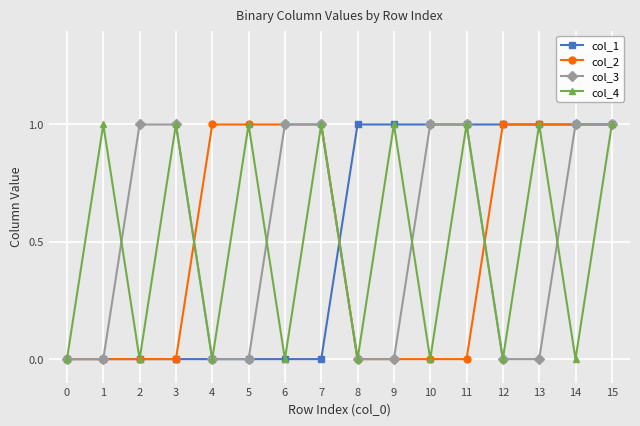

True or false: col_1 has a value of 2 at 8.

False